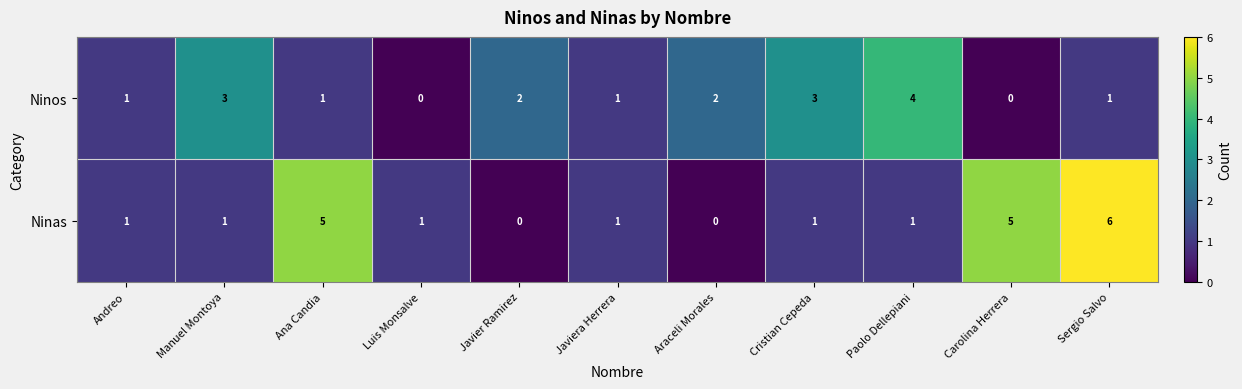

The value of Ninos at Manuel Montoya is 3. True or false?

True